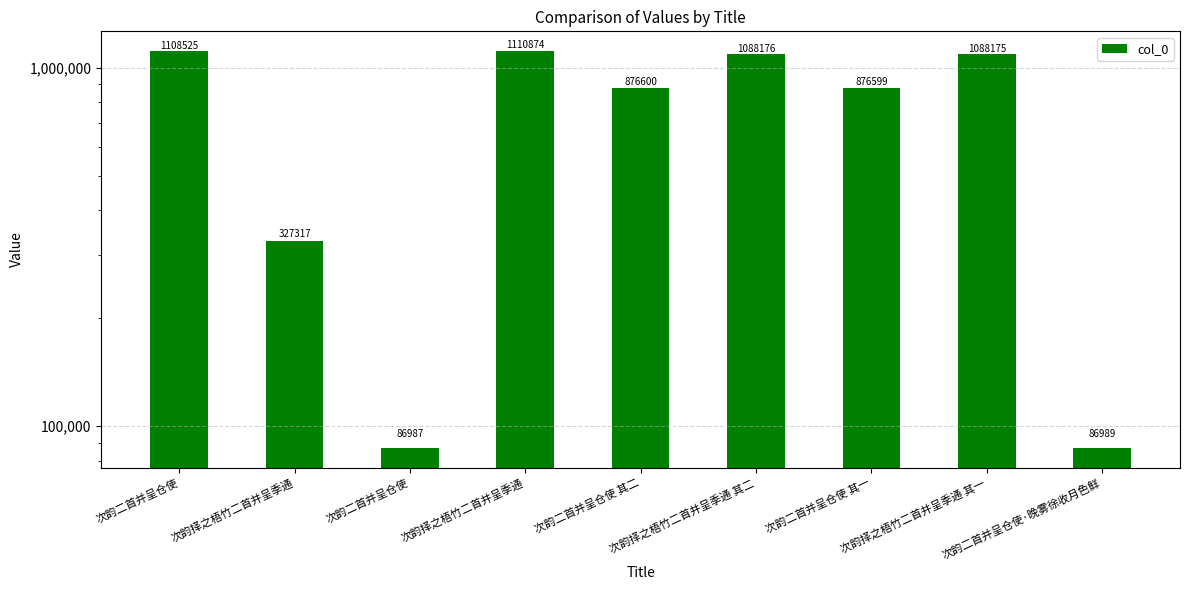

What is the value of the 8th bar from the left?

1088175